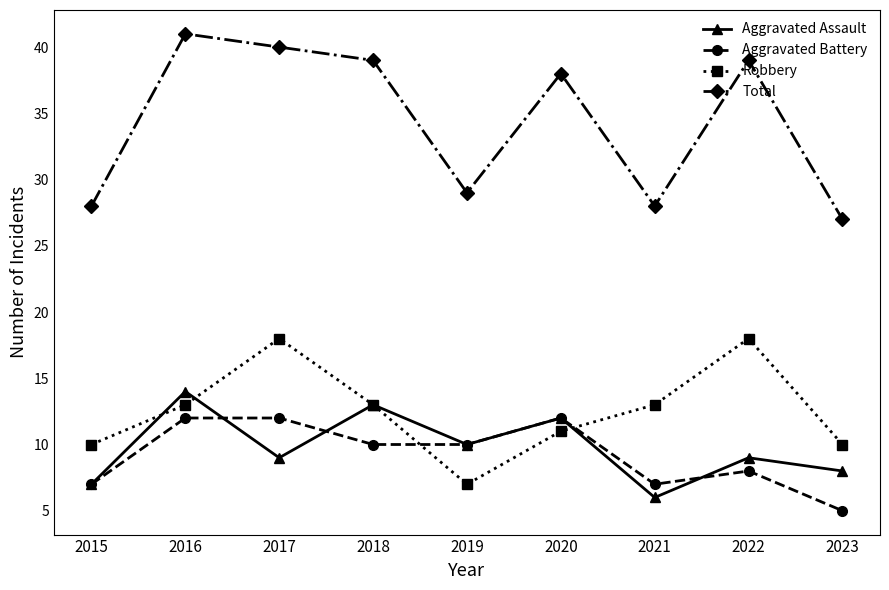

At which label does Aggravated Assault reach its peak?

2016